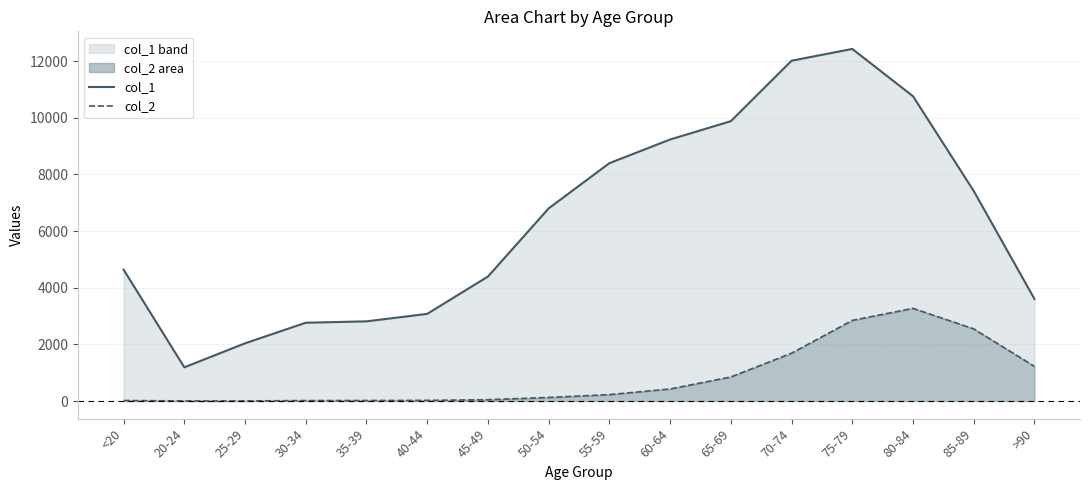

How many values in the col_2 series exceed 227?

7